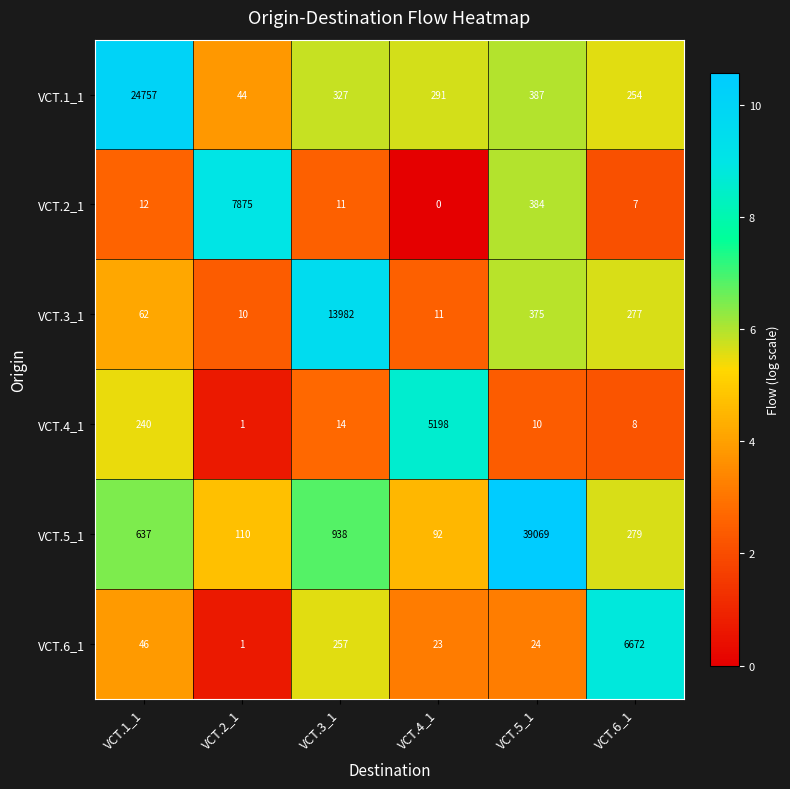

Rank the series by their maximum value, from lowest to highest.

VCT.4_1, VCT.6_1, VCT.2_1, VCT.3_1, VCT.1_1, VCT.5_1